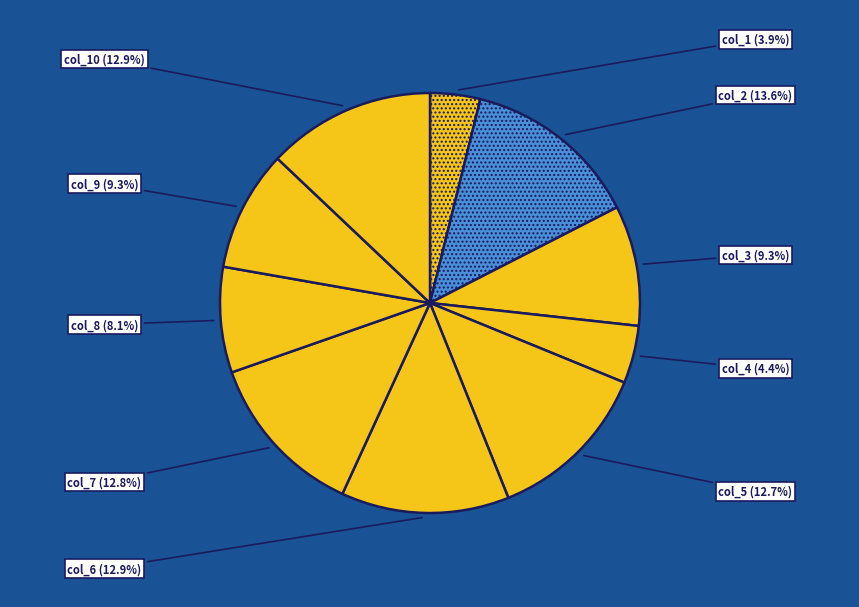

To the nearest percent, what portion does col_4 represent?

4%